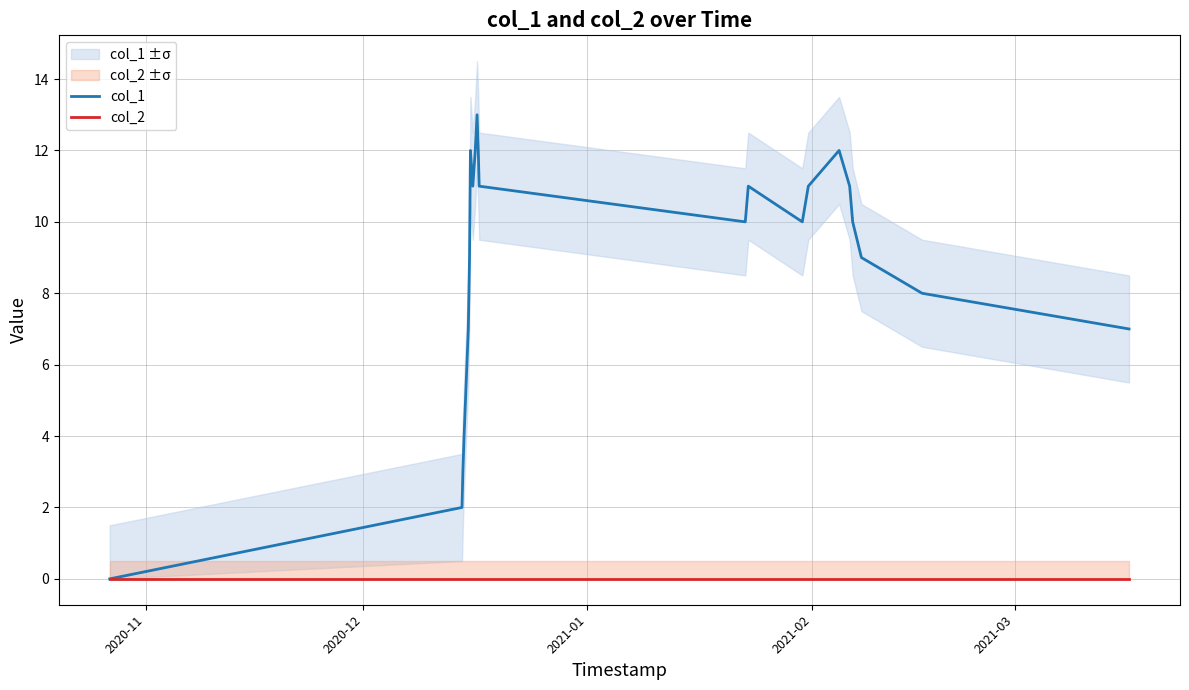

What are all the series names shown in the legend?

col_1, col_2